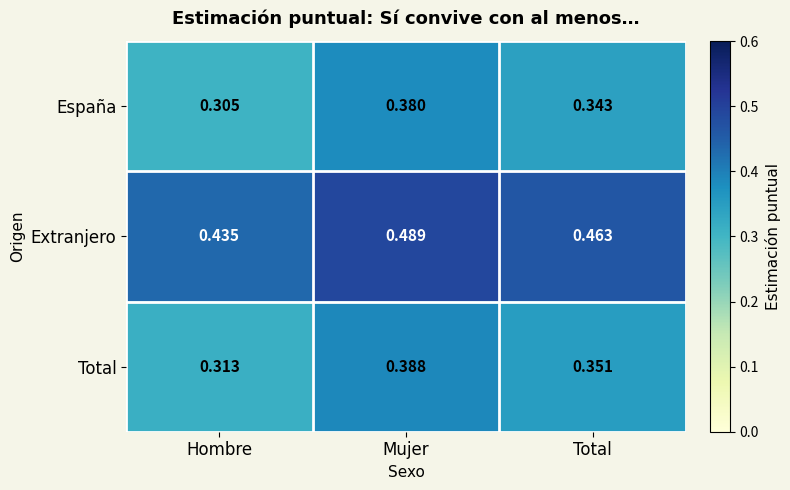

At Hombre, list the series in order from largest to smallest.

Extranjero, Total, España